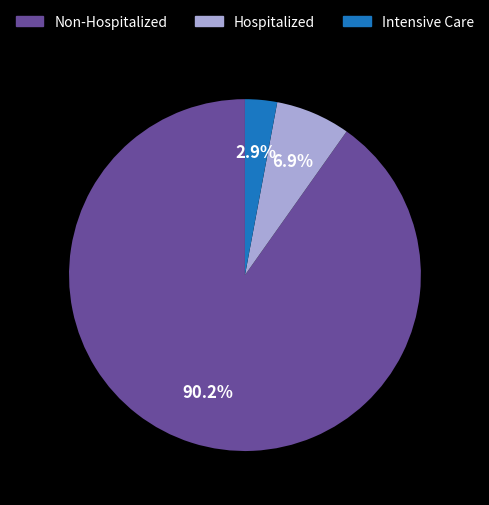

Between Intensive Care and Hospitalized, which is larger?

Hospitalized